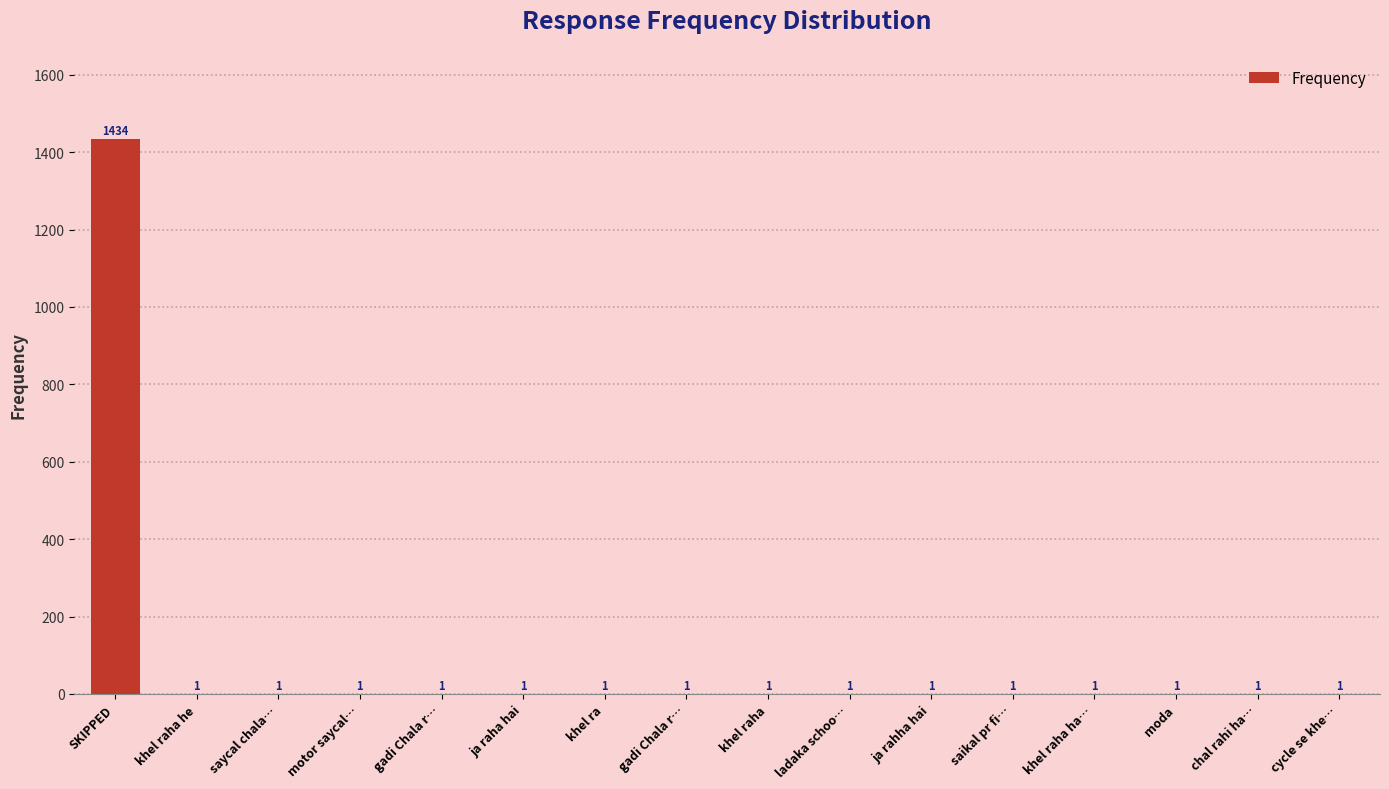

Approximately how many times larger is the value at ja rahha hai compared to khel raha ha…?

1.0